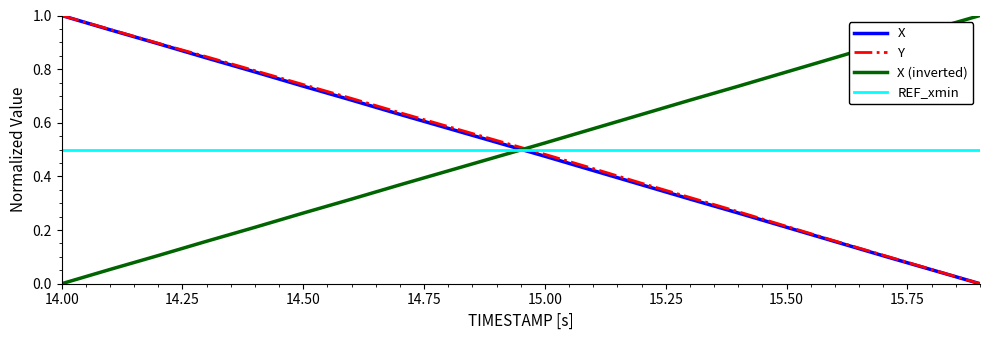

What is the maximum value for Y?

1.0